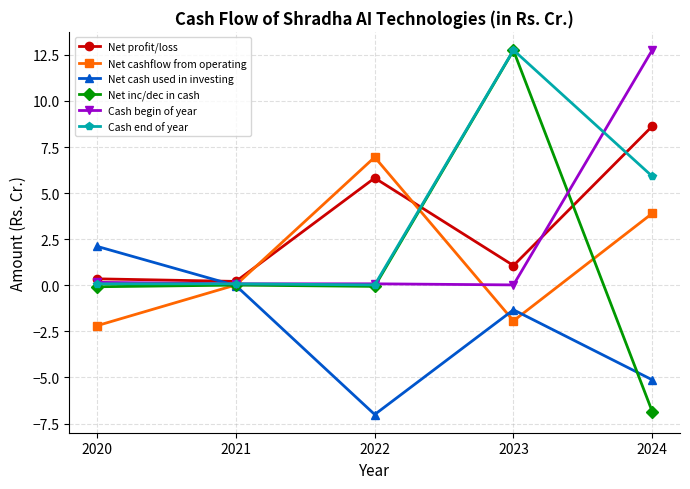

At which category does Net profit/loss reach its first local peak?

2022